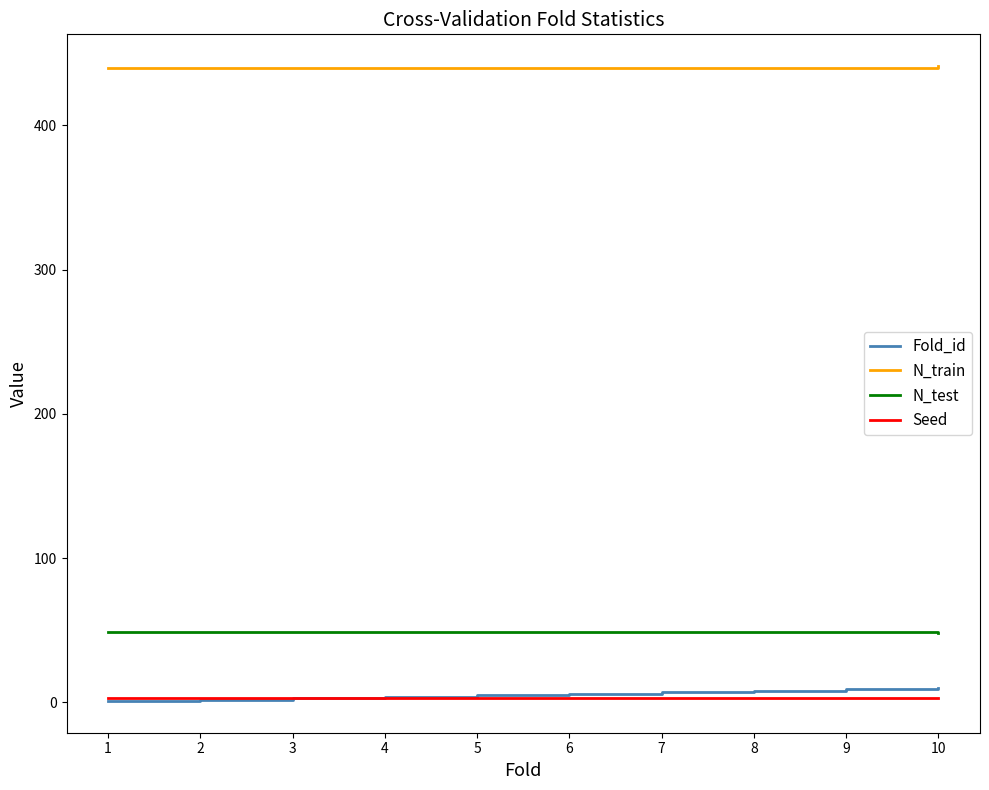

True or false: N_test and Seed intersect in this chart.

False